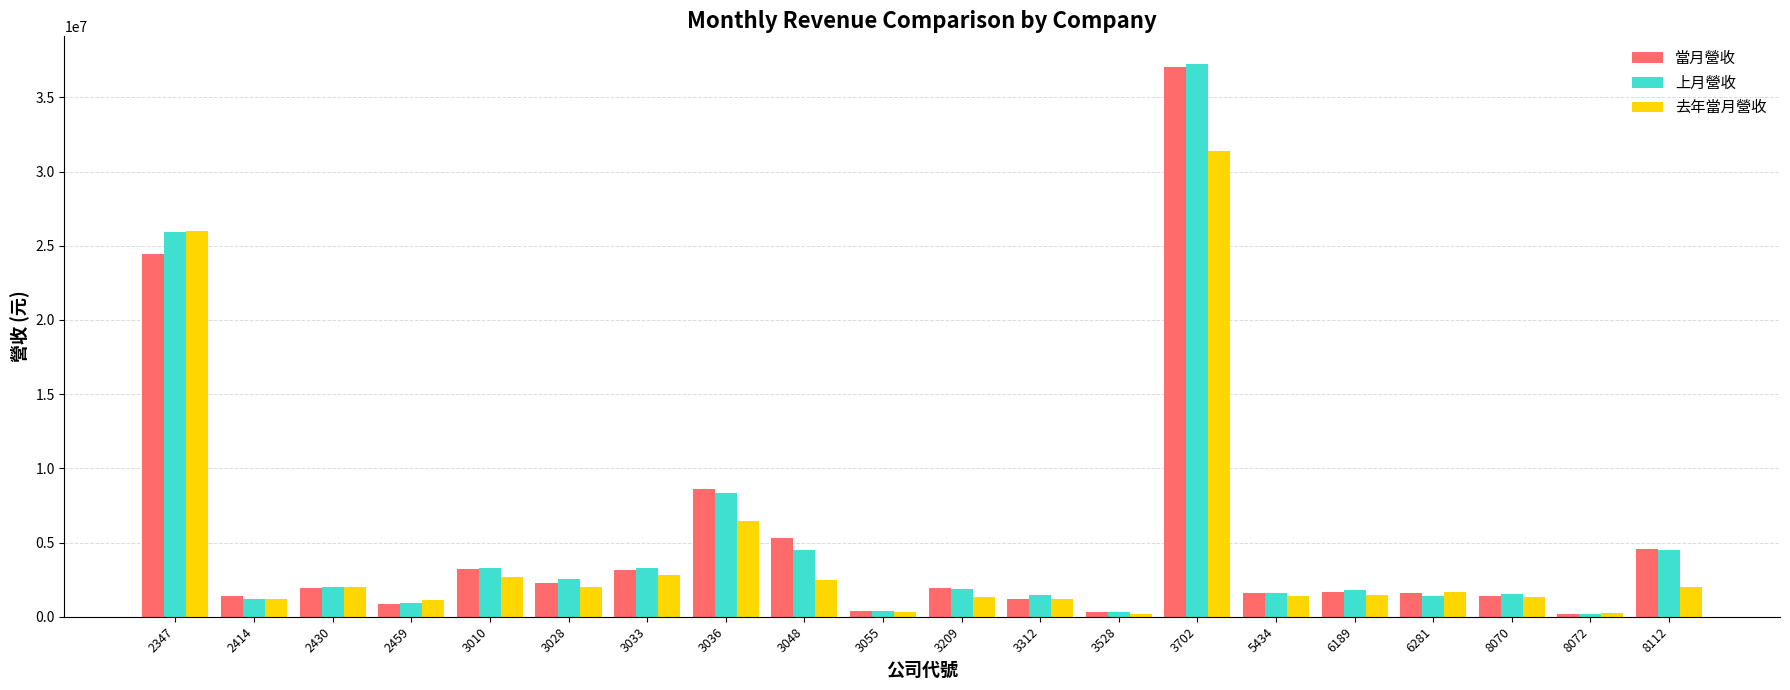

The value of 去年當月營收 at 8112 is 2030373. True or false?

True